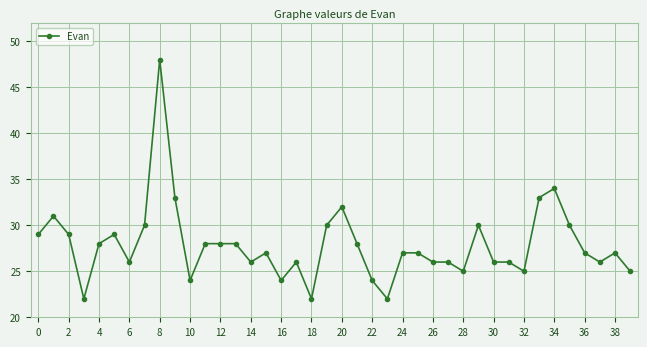

What is the sum of all values?

1114